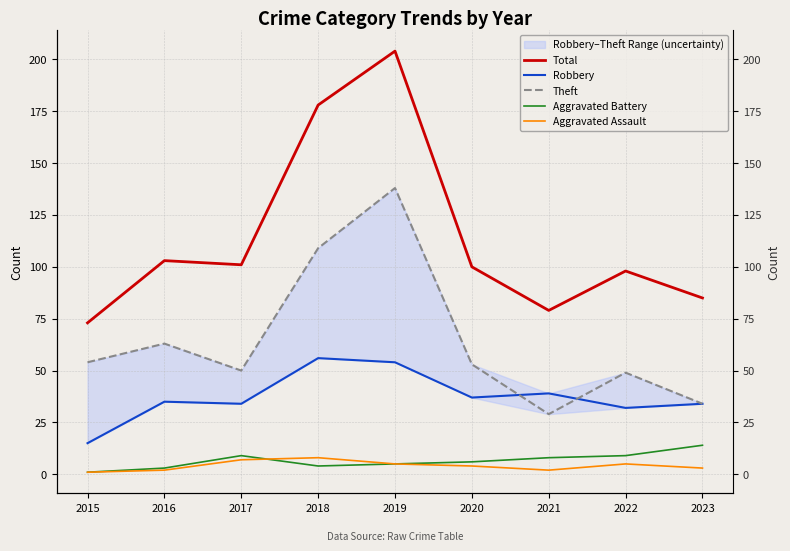

Count the number of categories in the chart.

9